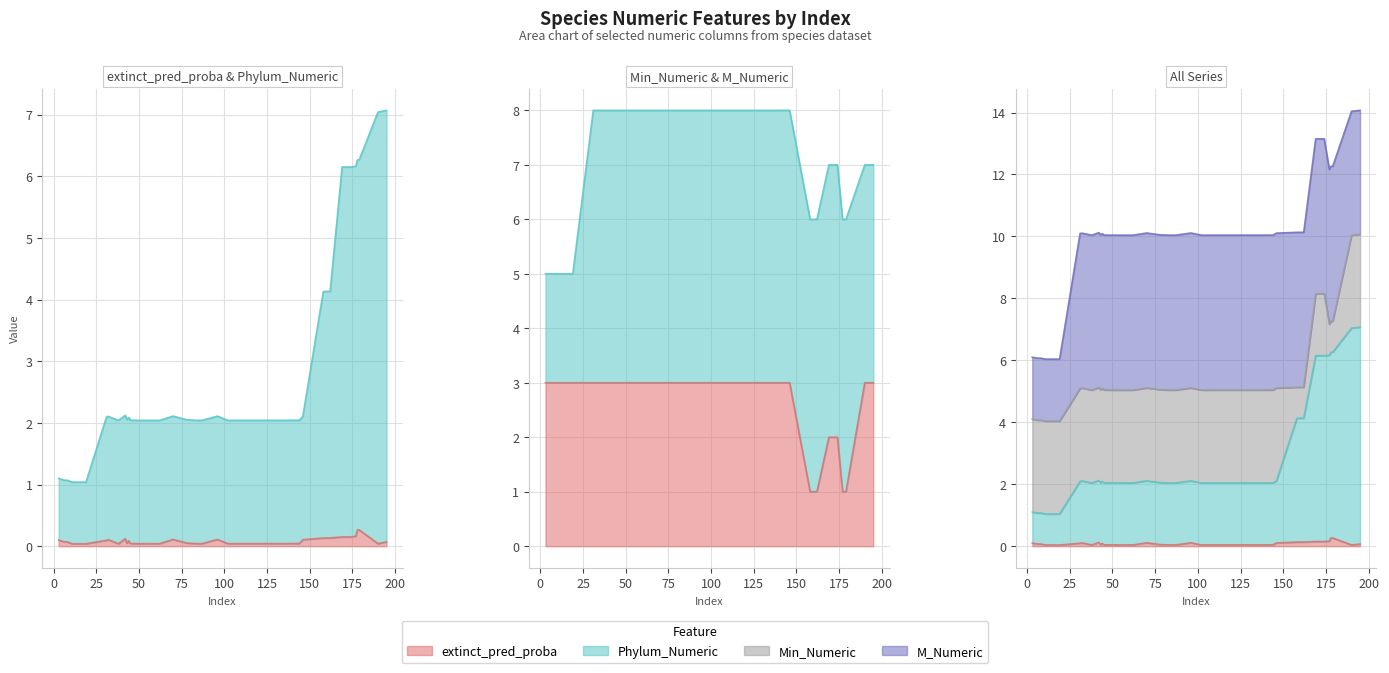

What is the average value of the Min_Numeric series?

2.7